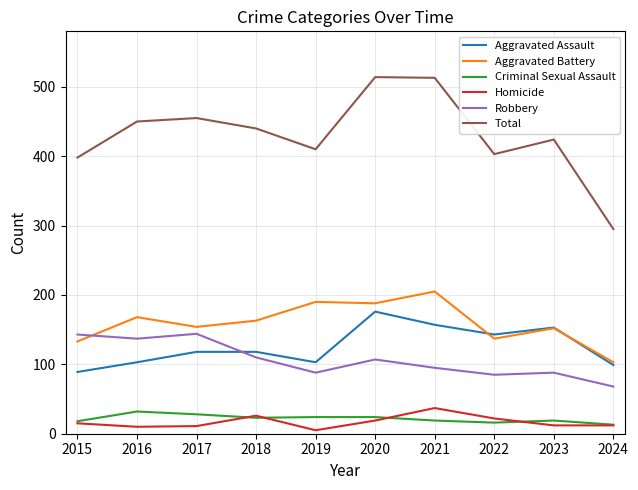

How many lines are shown in the chart?

6